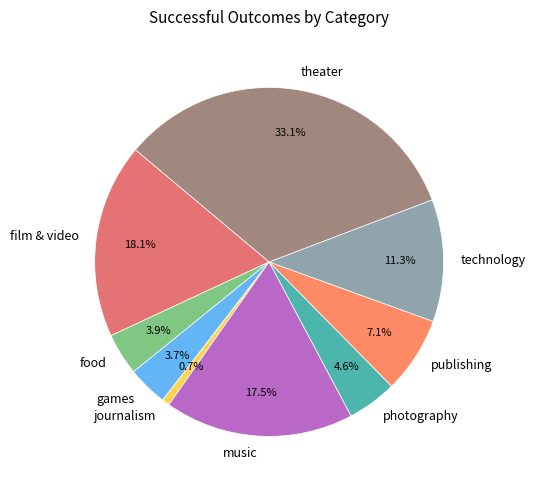

True or false: theater accounts for 33% of the total.

True